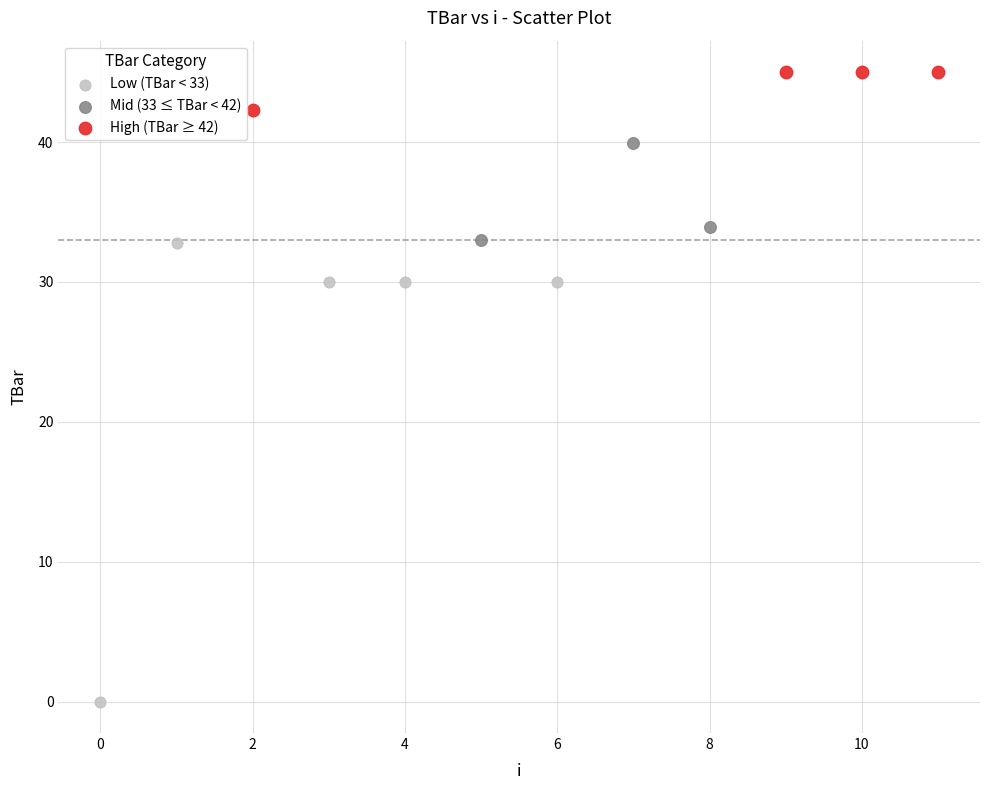

Which series contains the lowest Y value?

Low (TBar < 33)